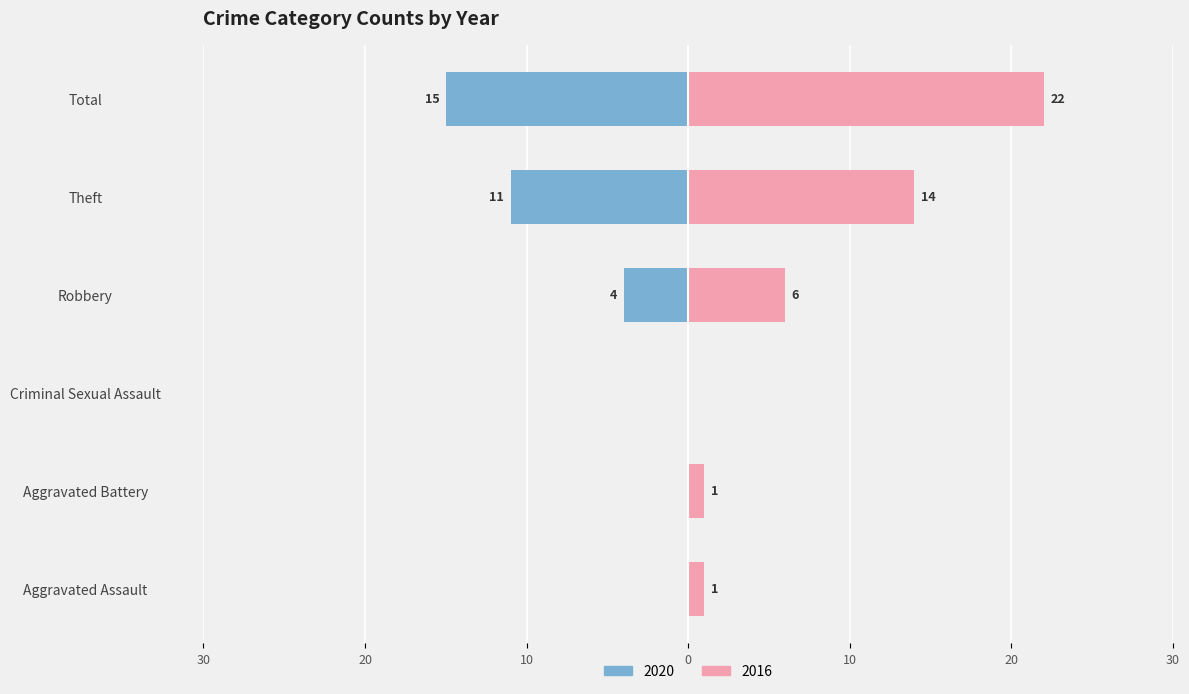

Where is 2020 nearest to the value -7?

Robbery